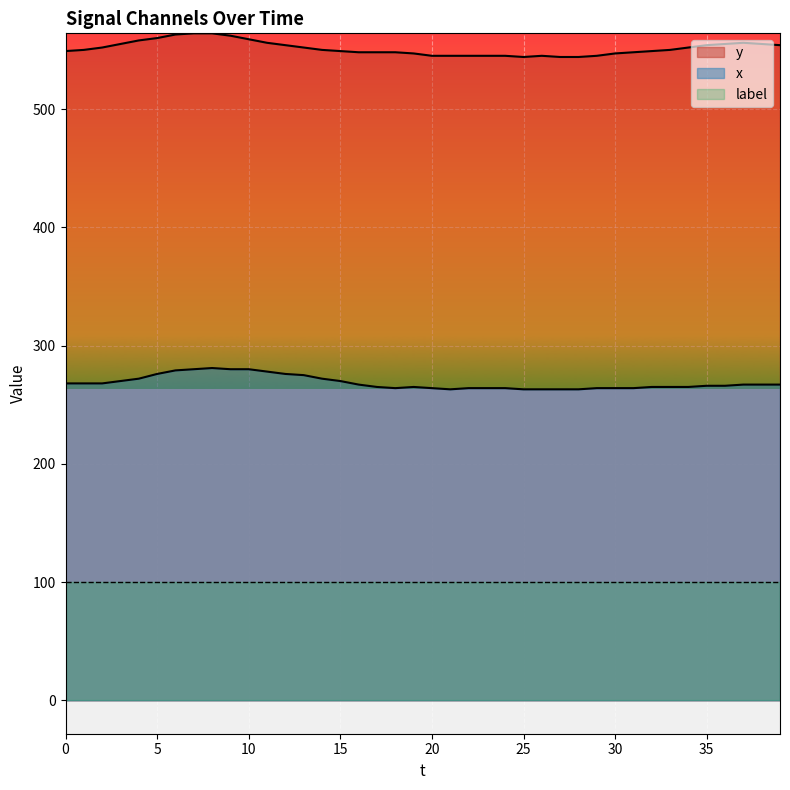

What is the average value of the y series?

551